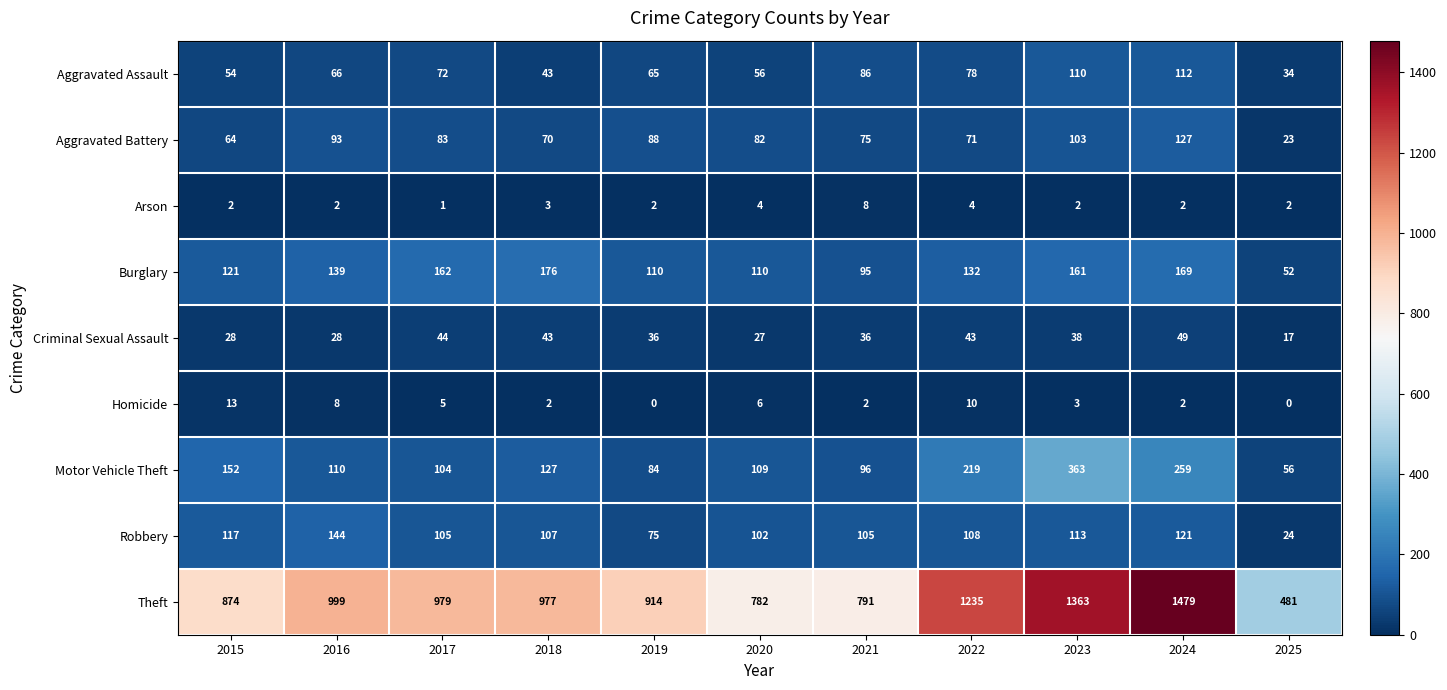

What is the approximate value of Burglary at 2017, to the nearest 5?

160